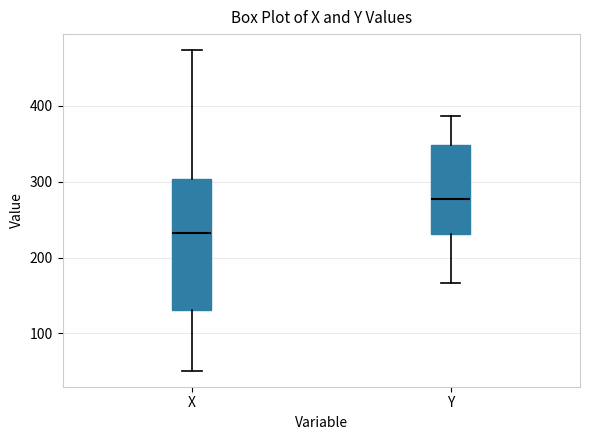

Reading left to right, read every box against the y-axis: the position of its median line, the range the box covers, and the ends of its whiskers. The values are not printed on the chart, so give them approximately, as read against the axis.

X: median 230, box 130 to 300, whiskers 50 to 470
Y: median 280, box 230 to 350, whiskers 170 to 390